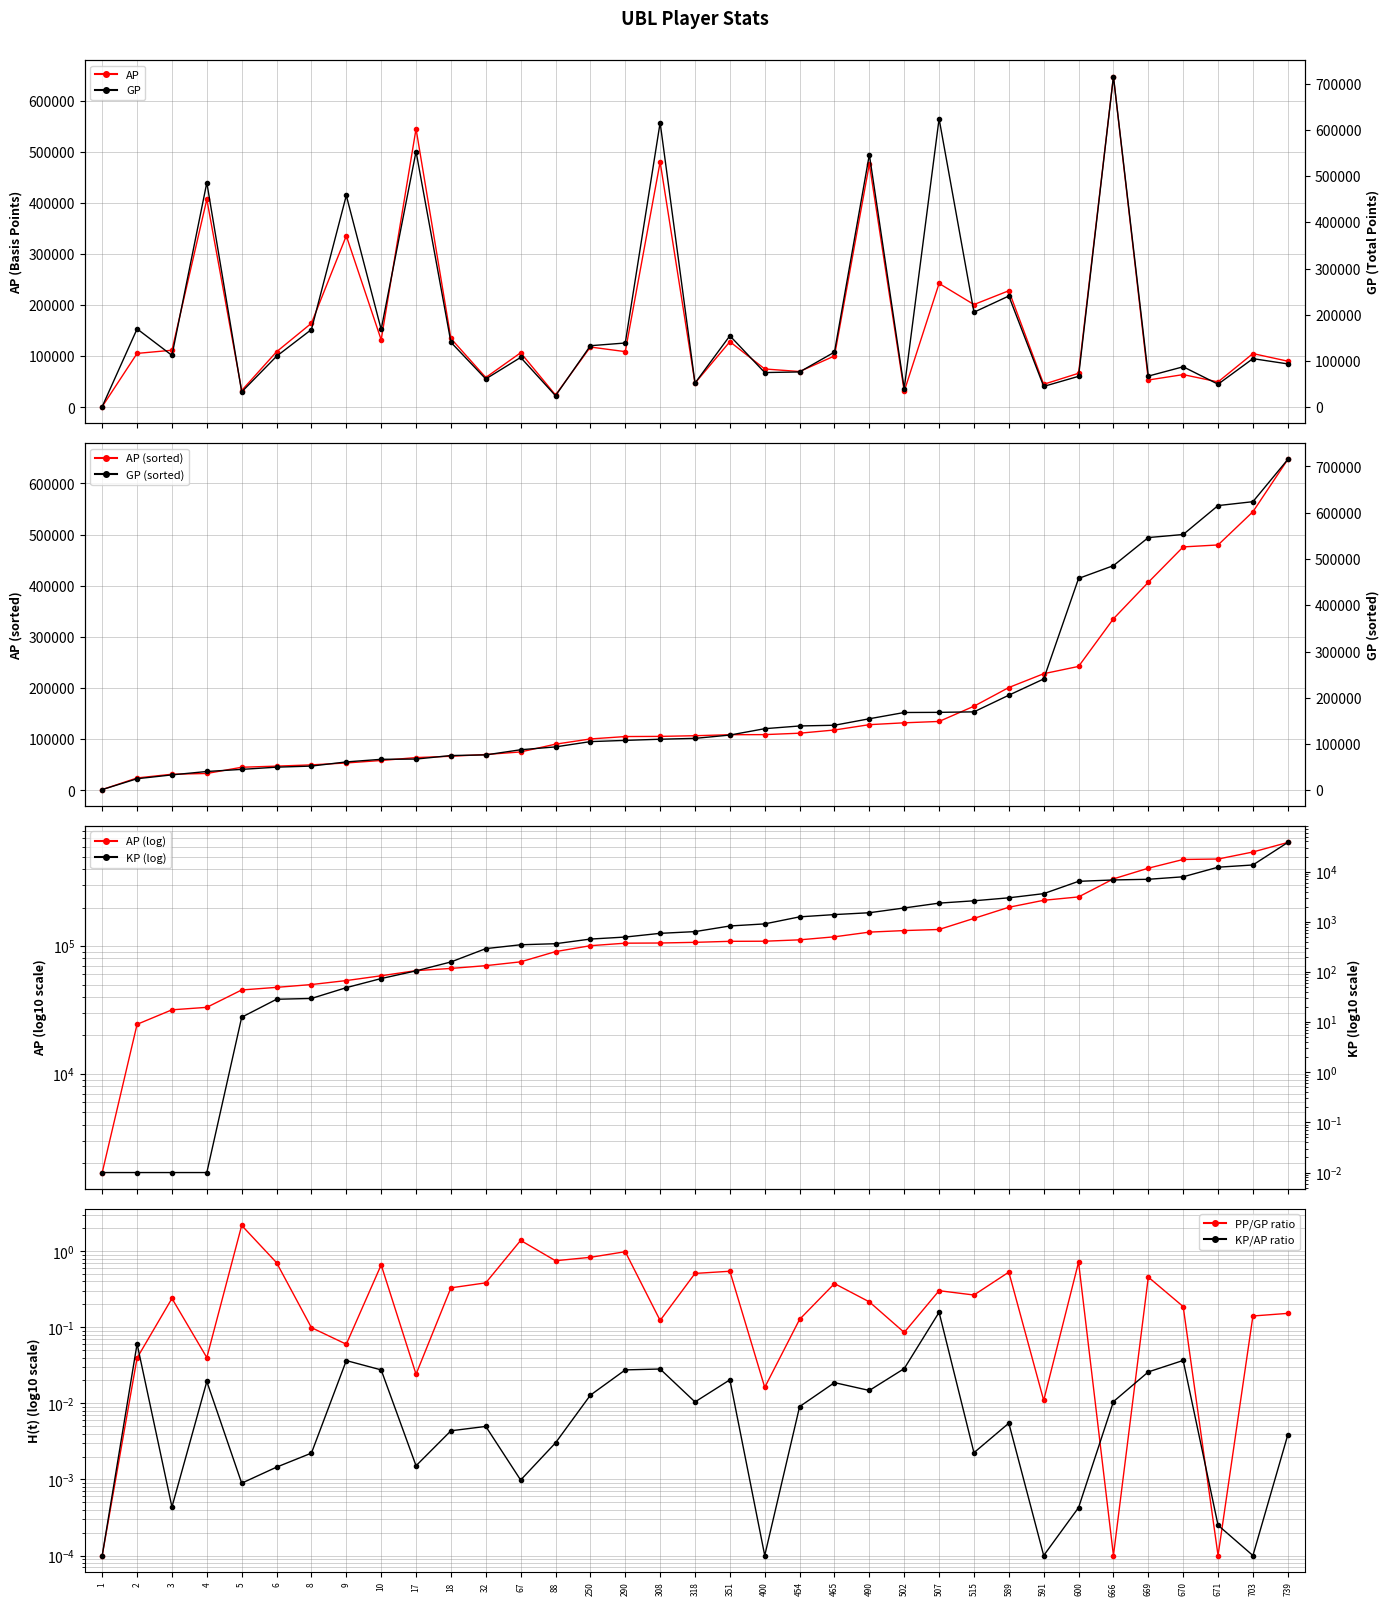

True or false: AP and GP intersect in this chart.

False